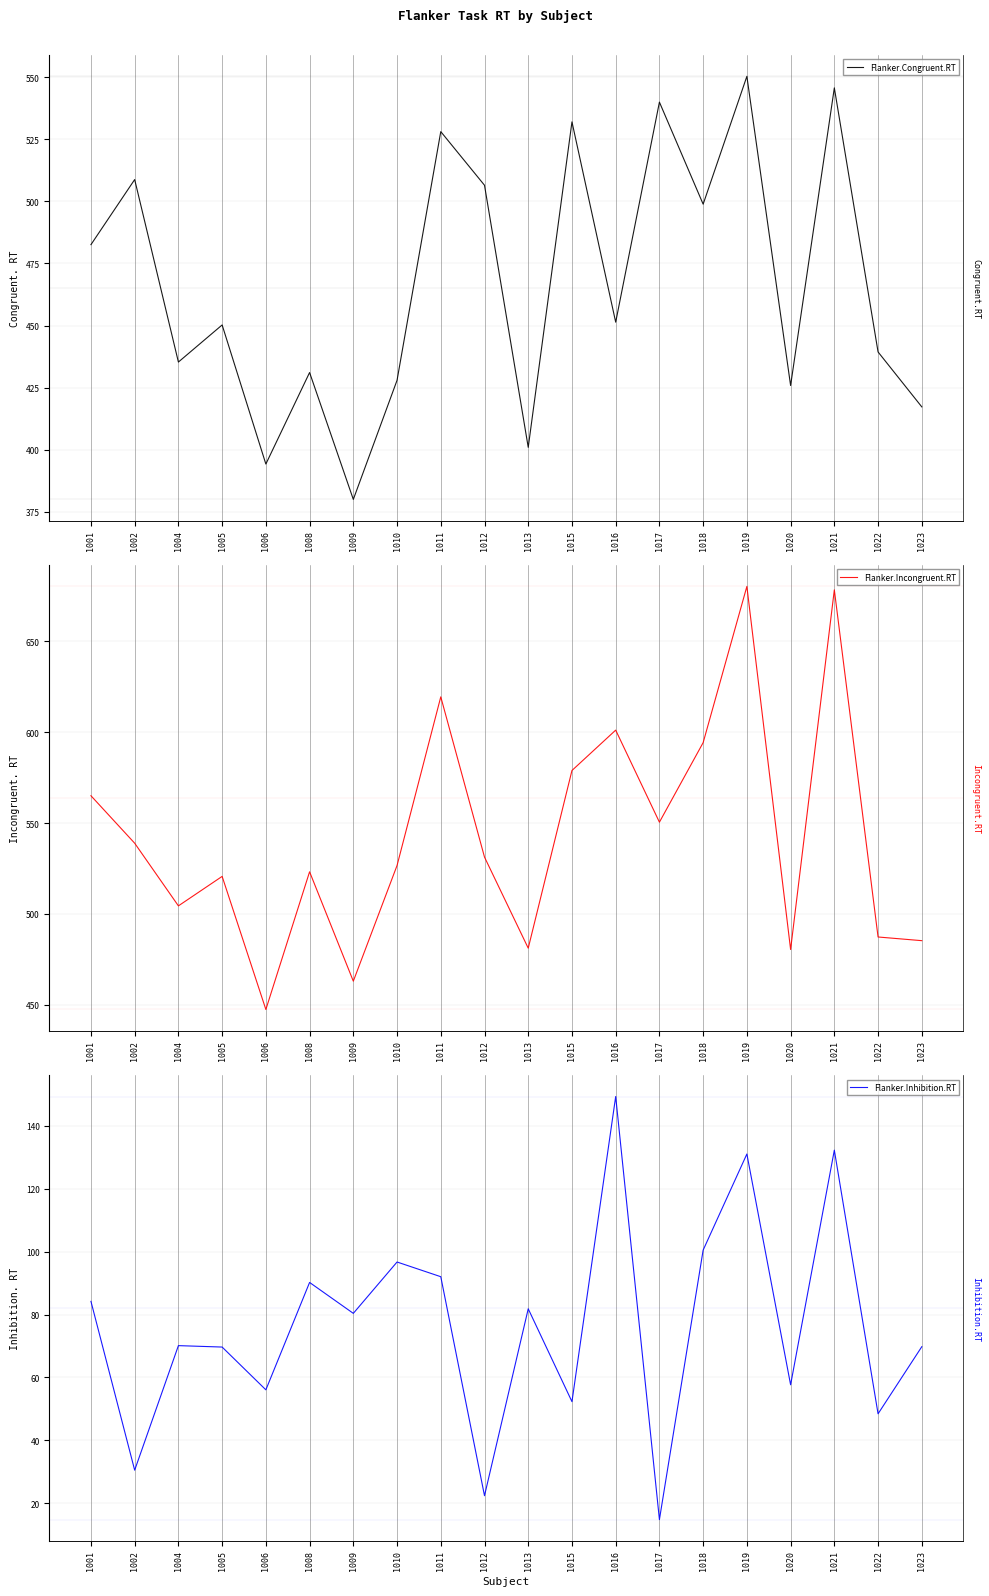

Reading left to right, list all the values displayed in this chart.

Flanker.Congruent.RT: 1001=482.6	1002=508.8	1004=435.3	1005=450.2	1006=394.2	1008=431.1	1009=380.0	1010=427.9	1011=528.1	1012=506.5	1013=401.0	1015=532.0	1016=451.4	1017=539.9	1018=498.9	1019=550.3	1020=425.9	1021=545.7	1022=439.4	1023=417.2
Flanker.Incongruent.RT: 1001=565.0	1002=538.9	1004=504.4	1005=520.6	1006=447.4	1008=523.2	1009=463.0	1010=526.6	1011=619.4	1012=531.2	1013=481.1	1015=578.9	1016=601.1	1017=550.5	1018=594.2	1019=680.2	1020=480.4	1021=678.3	1022=487.3	1023=485.3
Flanker.Inhibition.RT: 1001=84.2	1002=30.6	1004=70.1	1005=69.7	1006=56.1	1008=90.2	1009=80.4	1010=96.7	1011=92.0	1012=22.4	1013=81.8	1015=52.3	1016=149.3	1017=14.9	1018=100.5	1019=131.0	1020=57.7	1021=132.2	1022=48.5	1023=69.8